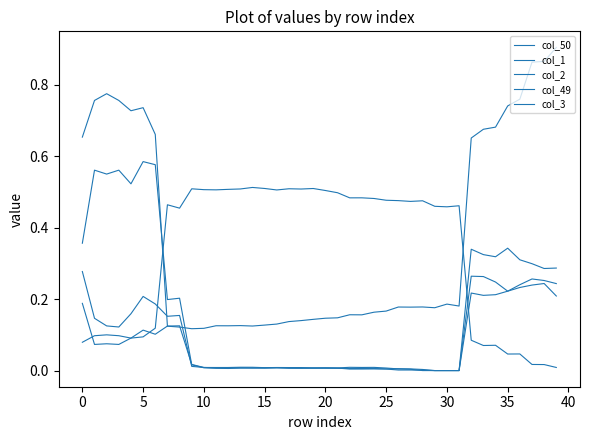

Is this an area chart (filled region under the line)?

No